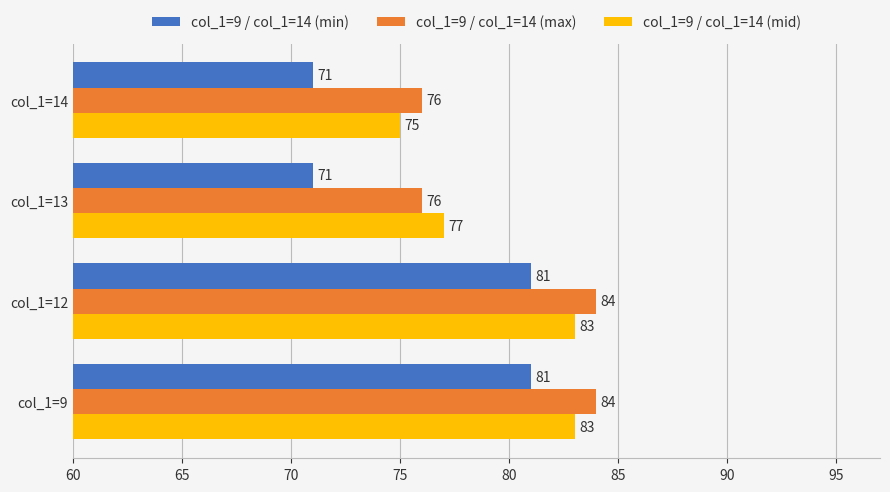

The col_1=9 / col_1=14 (mid) series shows 83 at col_1=9. True or false?

True